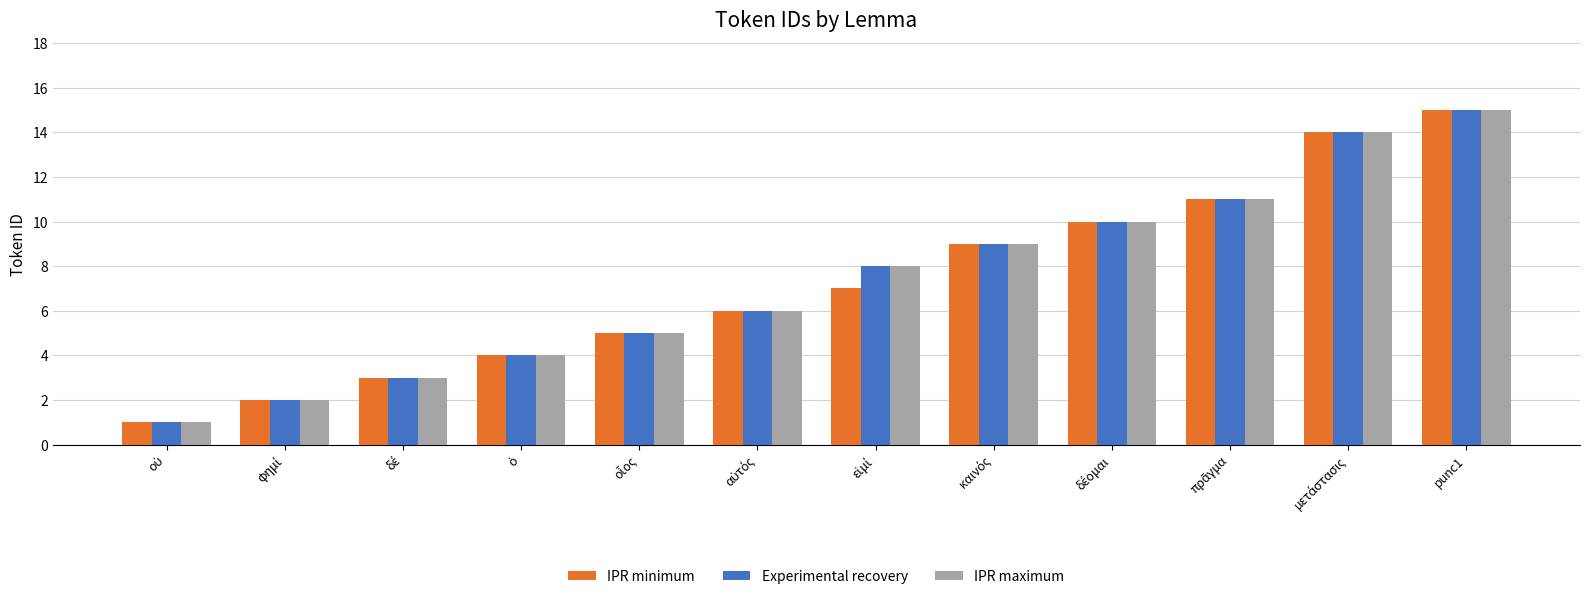

Which label corresponds to the largest value in the chart?

punc1